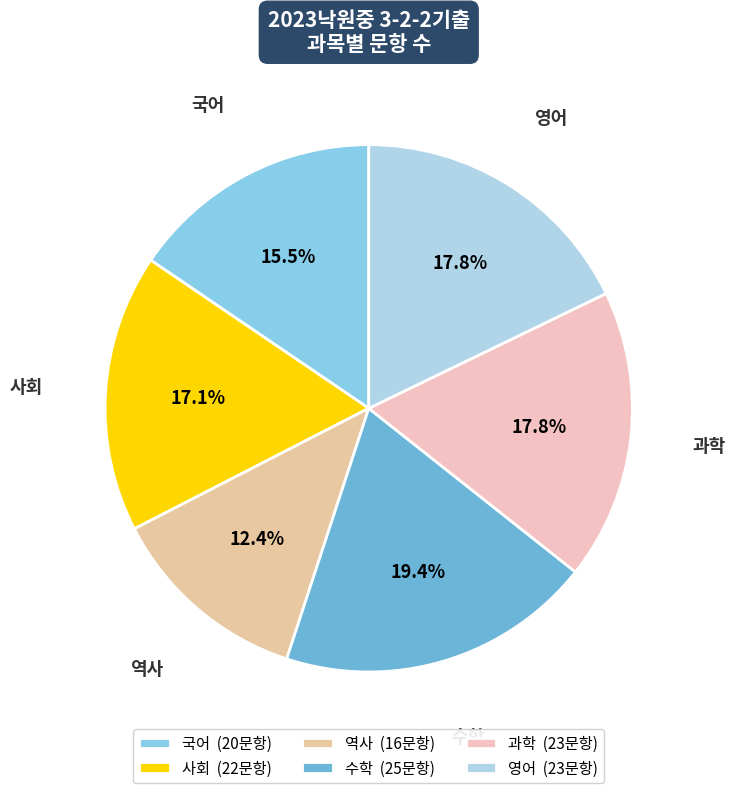

To the nearest percent, what portion does 사회 represent?

17%